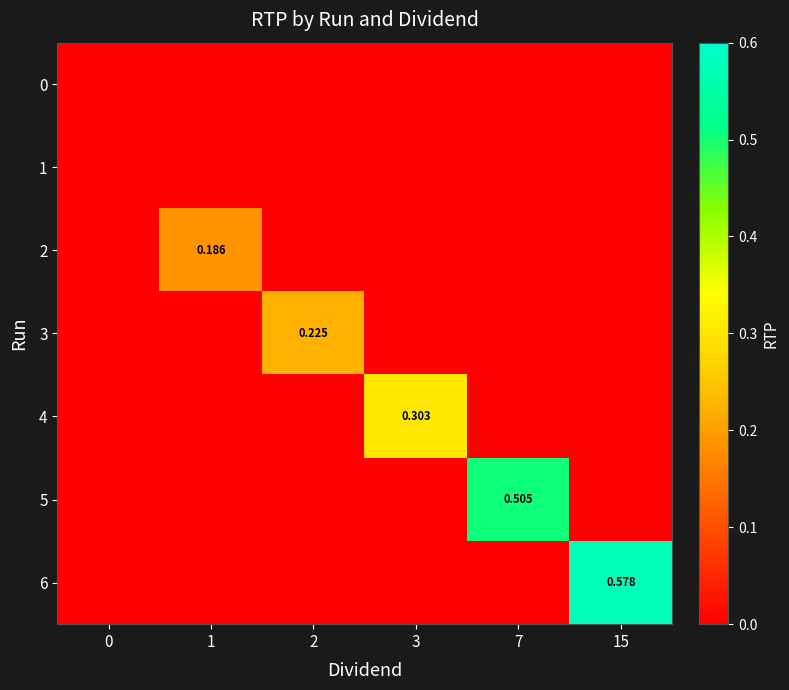

Reading left to right, transcribe all the data shown in this chart.

row_0: 0.0	0.0	0.0	0.0	0.0	0.0
row_1: 0.0	0.0	0.0	0.0	0.0	0.0
row_2: 0.0	0.2	0.0	0.0	0.0	0.0
row_3: 0.0	0.0	0.2	0.0	0.0	0.0
row_4: 0.0	0.0	0.0	0.3	0.0	0.0
row_5: 0.0	0.0	0.0	0.0	0.5	0.0
row_6: 0.0	0.0	0.0	0.0	0.0	0.6